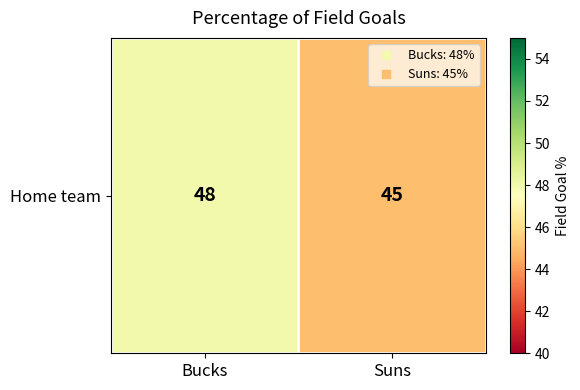

What is the difference between the maximum and minimum values?

3